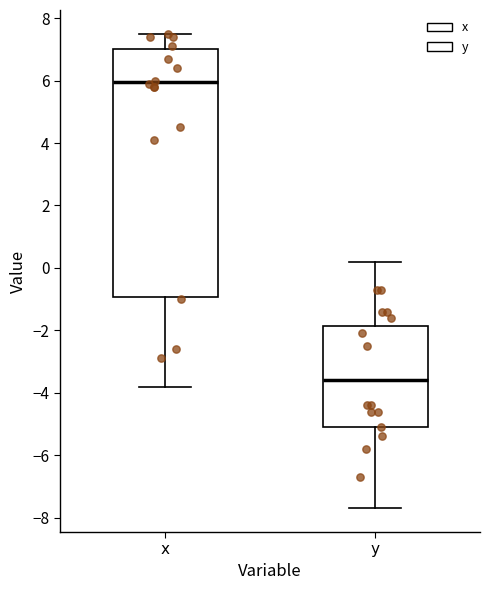

Which box is the tallest, from its lower edge to its upper edge?

x